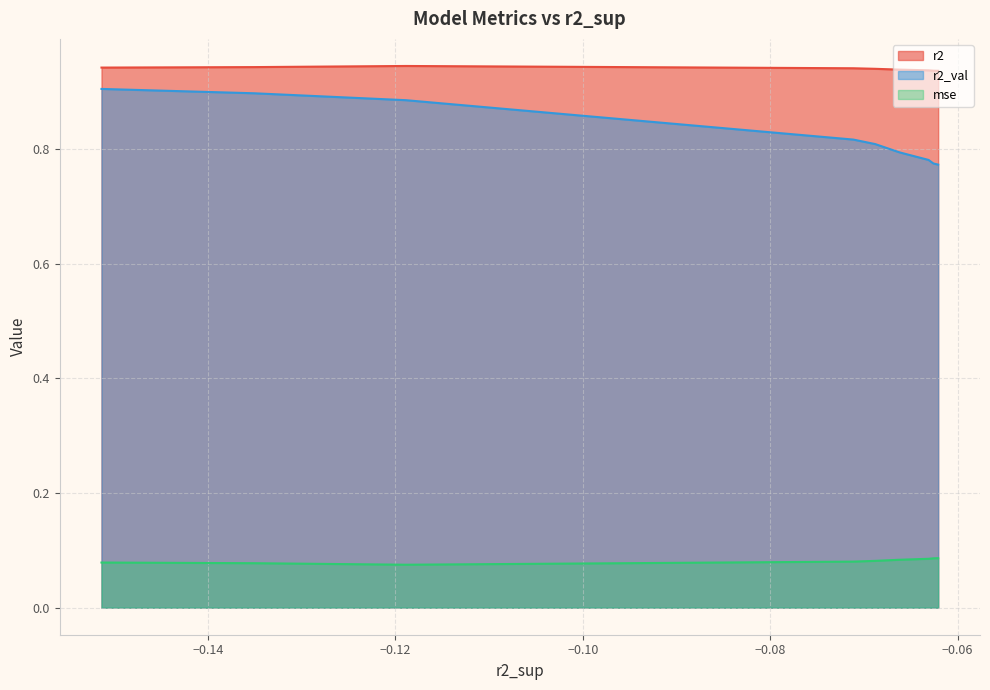

True or false: r2 and r2_val cross at least once.

False